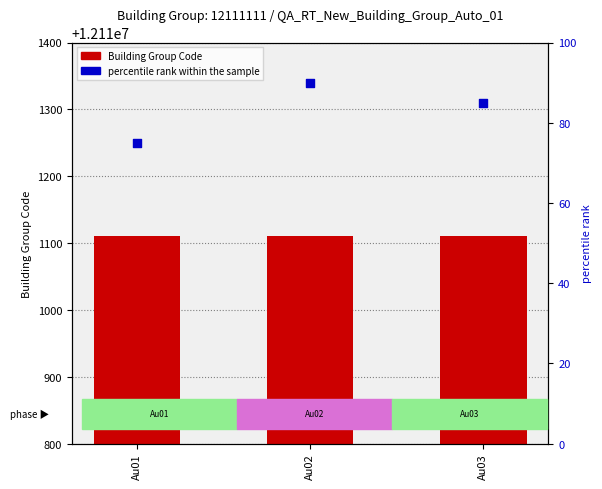

What are all the series names shown in the legend?

Building Group Code, percentile rank within the sample